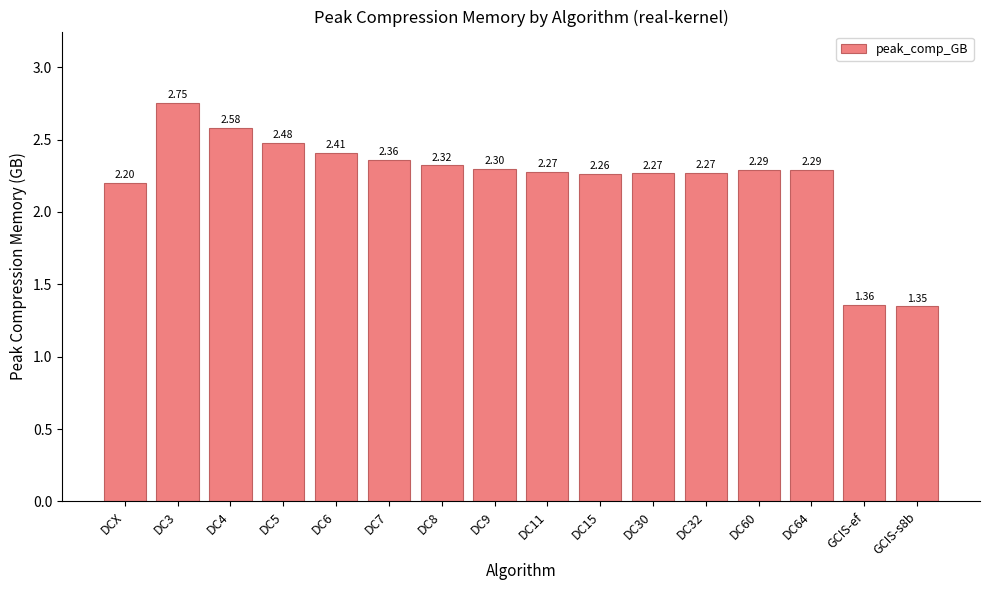

Where is the data nearest to the value 2?

DCX